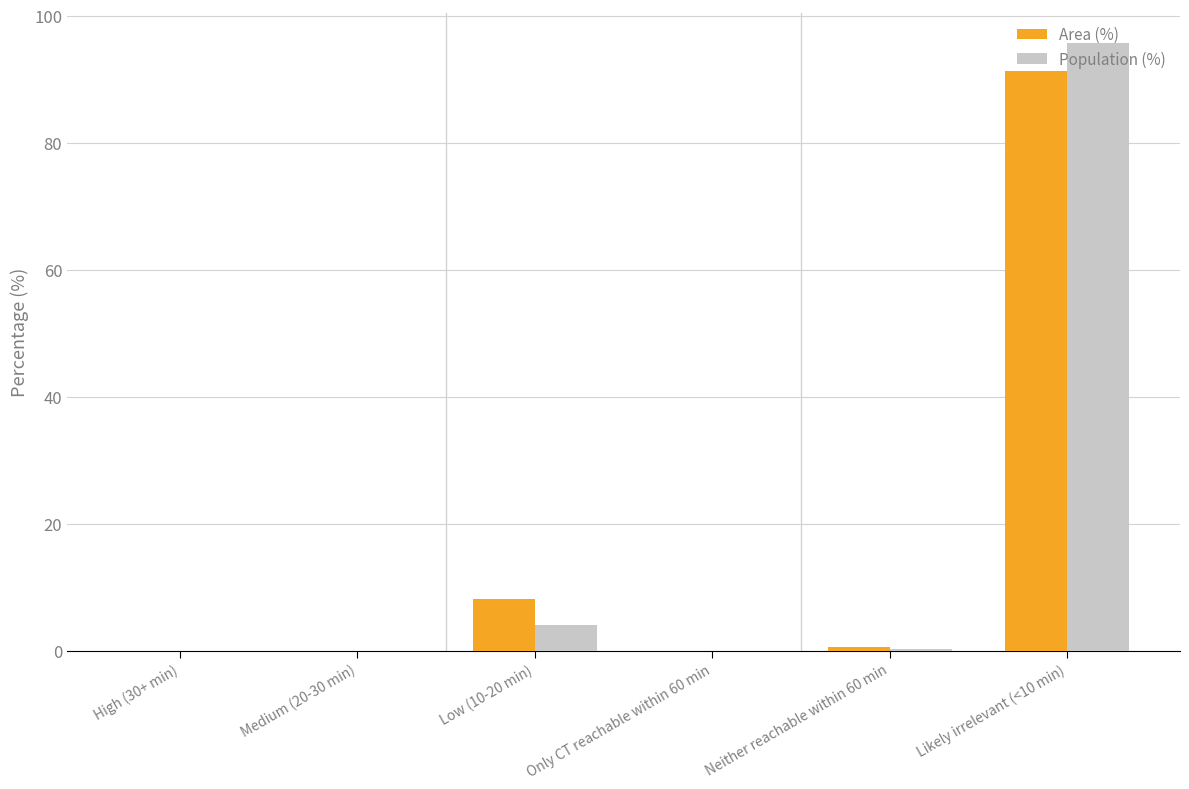

How many groups of bars are there?

6